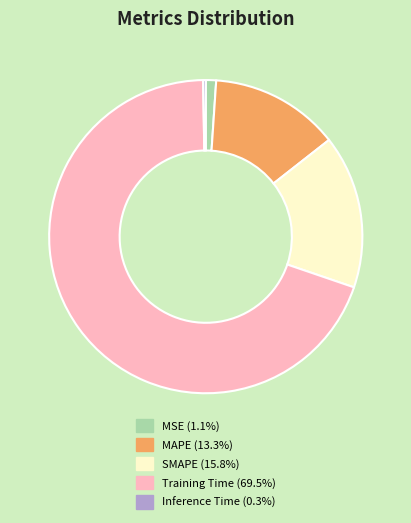

Is Training Time the majority of the pie?

Yes